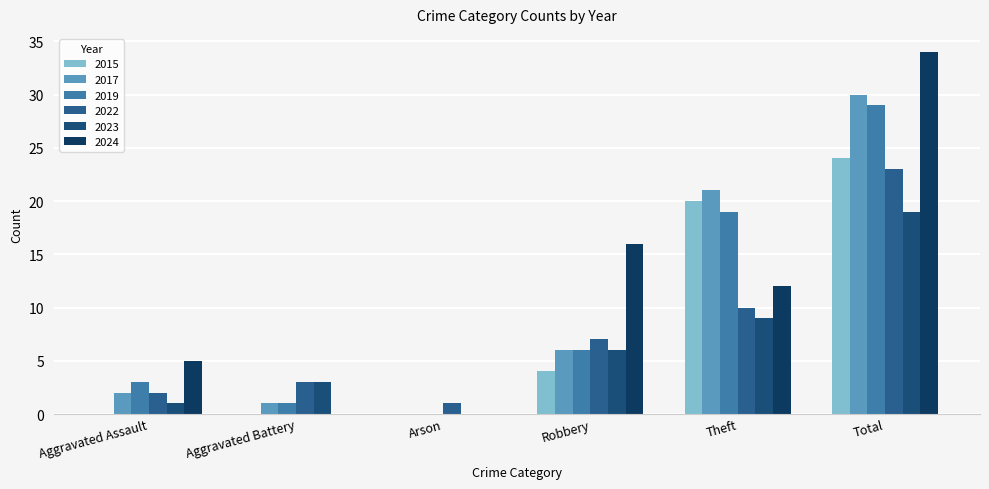

Rank the series by their maximum value, from lowest to highest.

2023, 2022, 2015, 2019, 2017, 2024